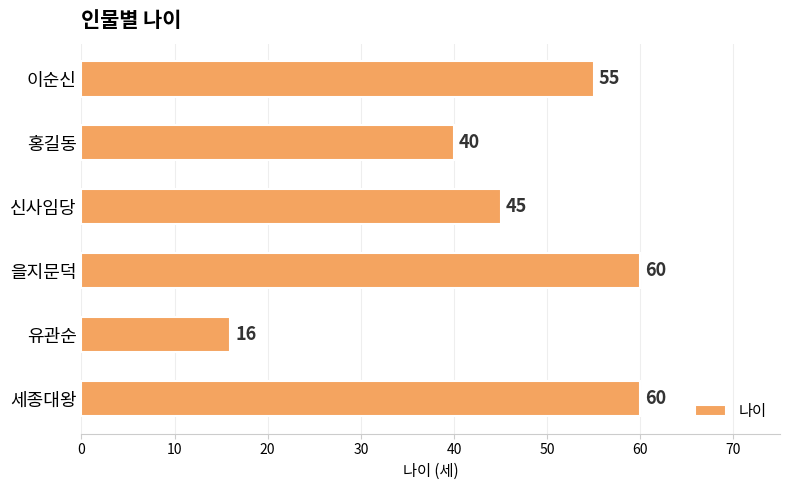

How many series are shown in this chart?

1